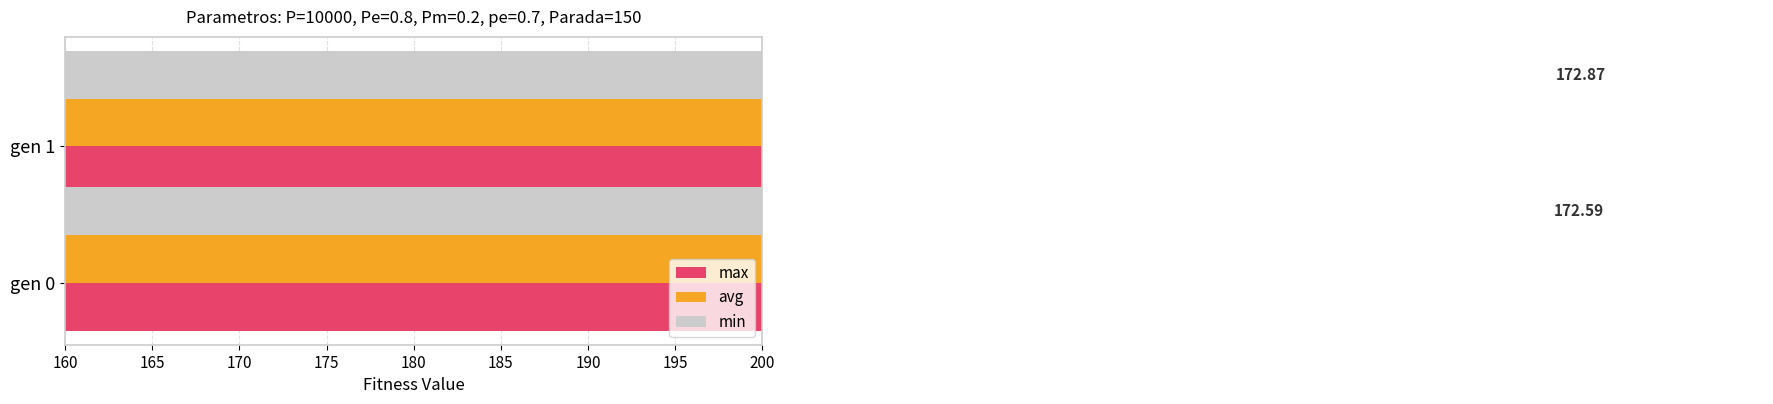

What are all the series names shown in the legend?

max, avg, min